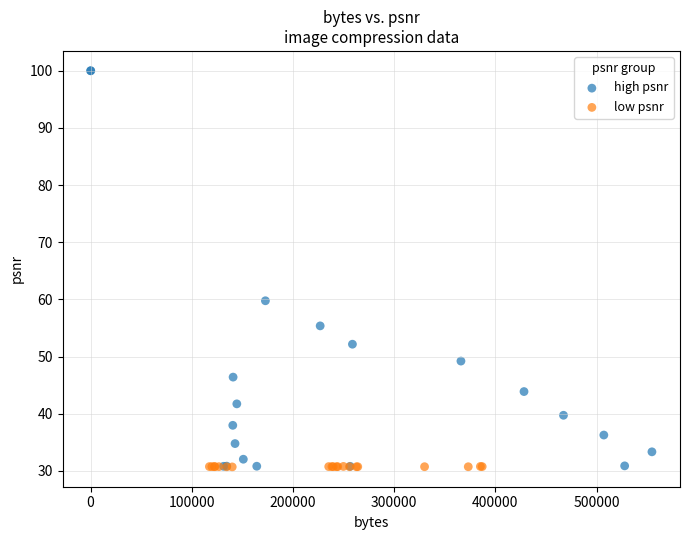

Which series contains the highest Y value?

high psnr